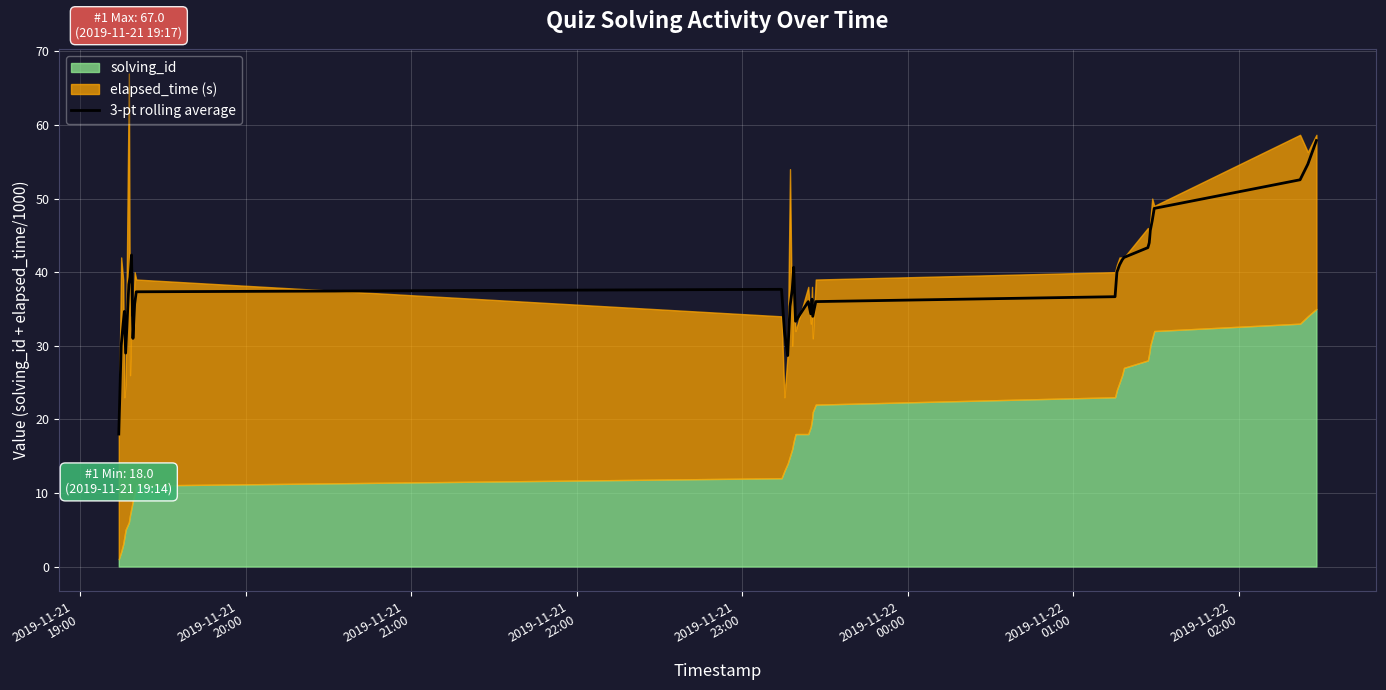

What is the maximum value for 3-pt rolling average?

57.9